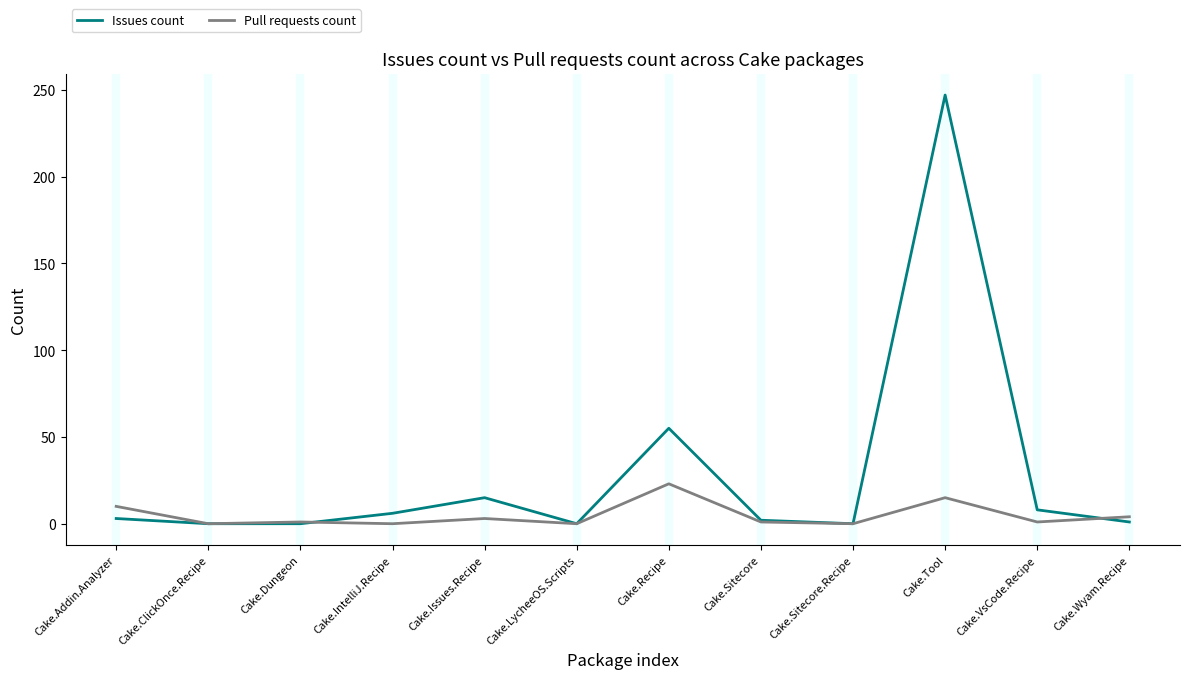

What is the total value across all series at Cake.Tool?

262